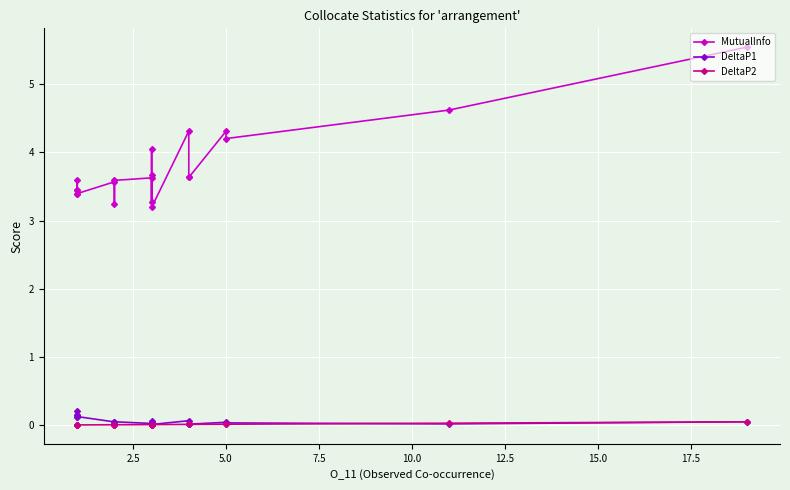

Does the chart display data point markers on the line(s)?

Yes